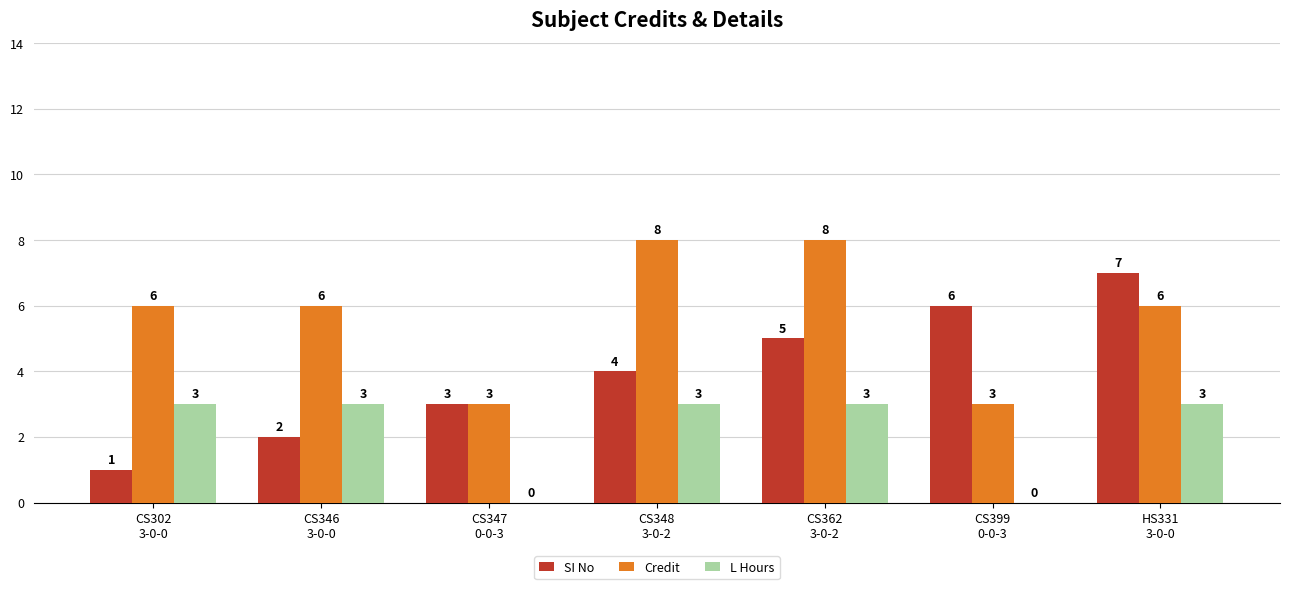

What are all the series names shown in the legend?

SI No, Credit, L Hours